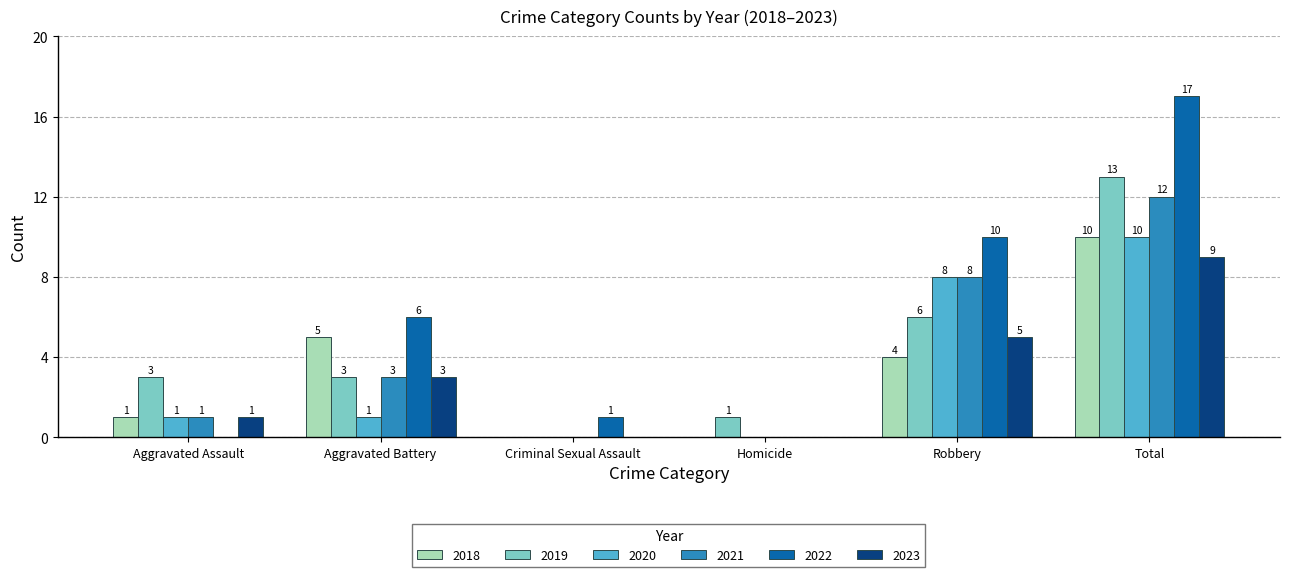

What is the greatest value displayed?

17